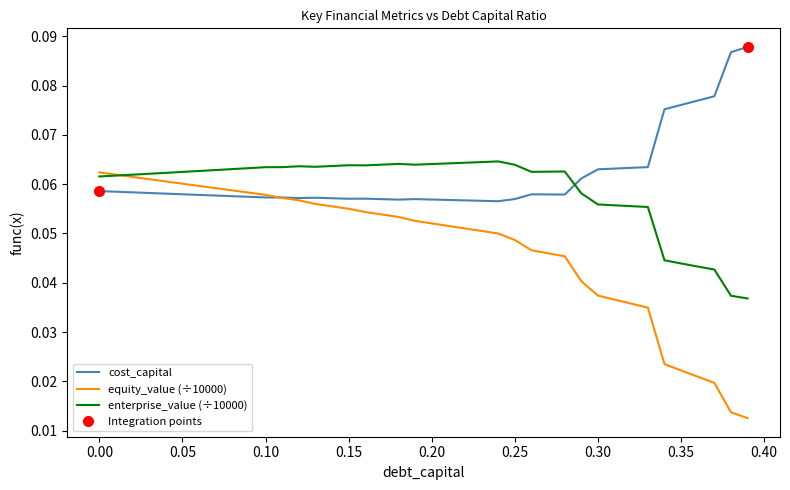

Is this an area chart (filled region under the line)?

No